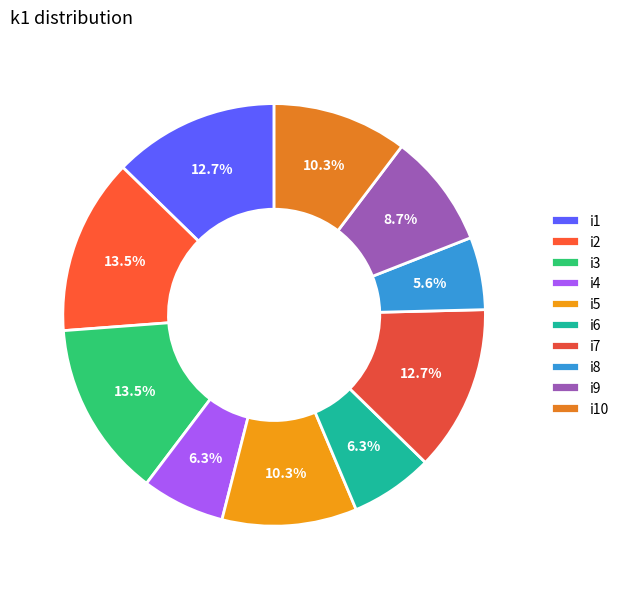

Do i5 and i10 together represent more than half of the pie?

No